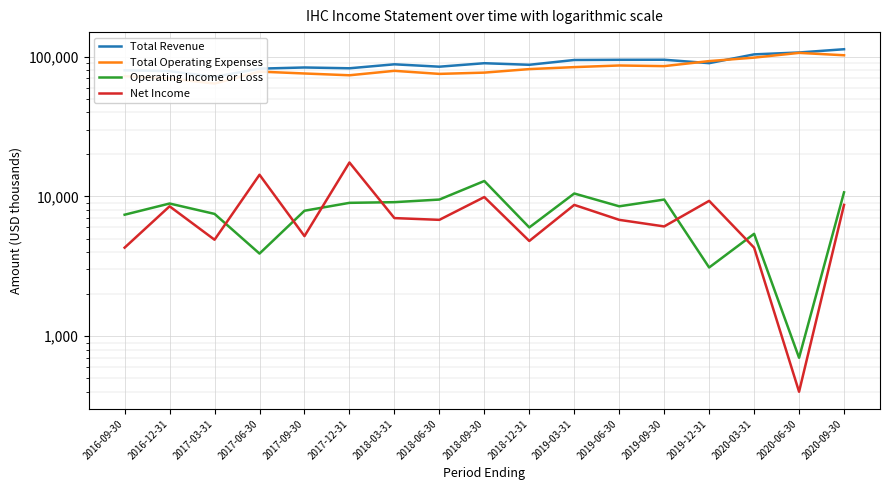

What is the total value across all series at 2019-06-30?

197000